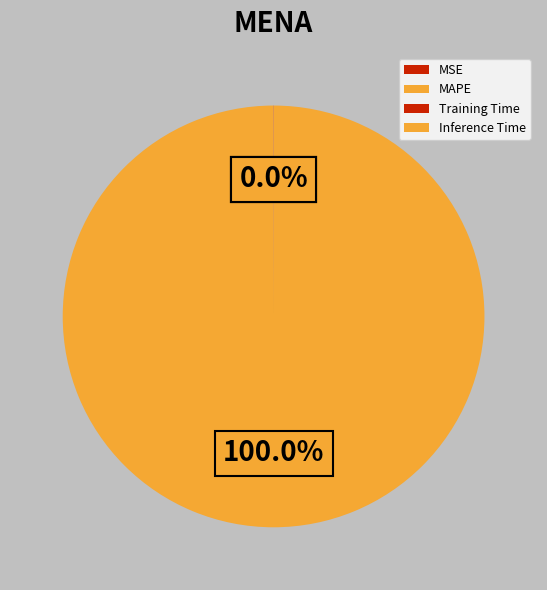

Is the sum of Training Time and MAPE greater than half?

Yes